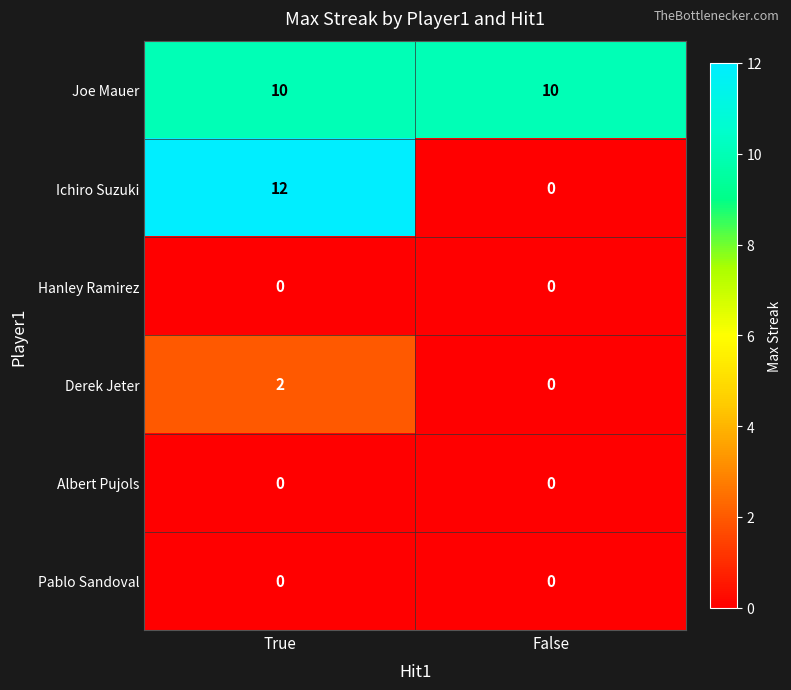

Reading left to right, transcribe all the data shown in this chart.

Joe Mauer: 10	10
Ichiro Suzuki: 12	0
Hanley Ramirez: 0	0
Derek Jeter: 2	0
Albert Pujols: 0	0
Pablo Sandoval: 0	0